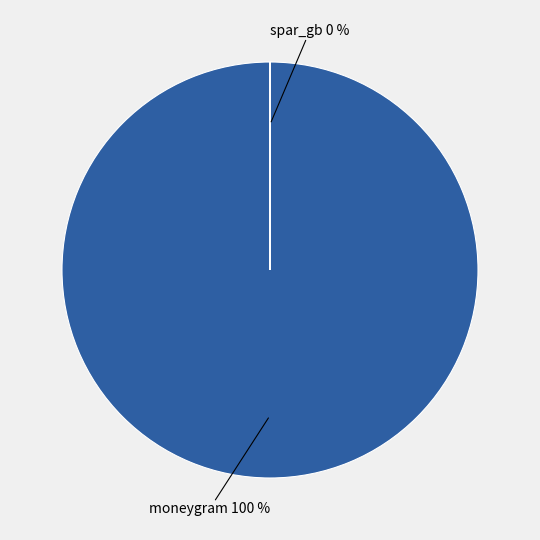

To the nearest percent, what is the average slice percentage?

50%